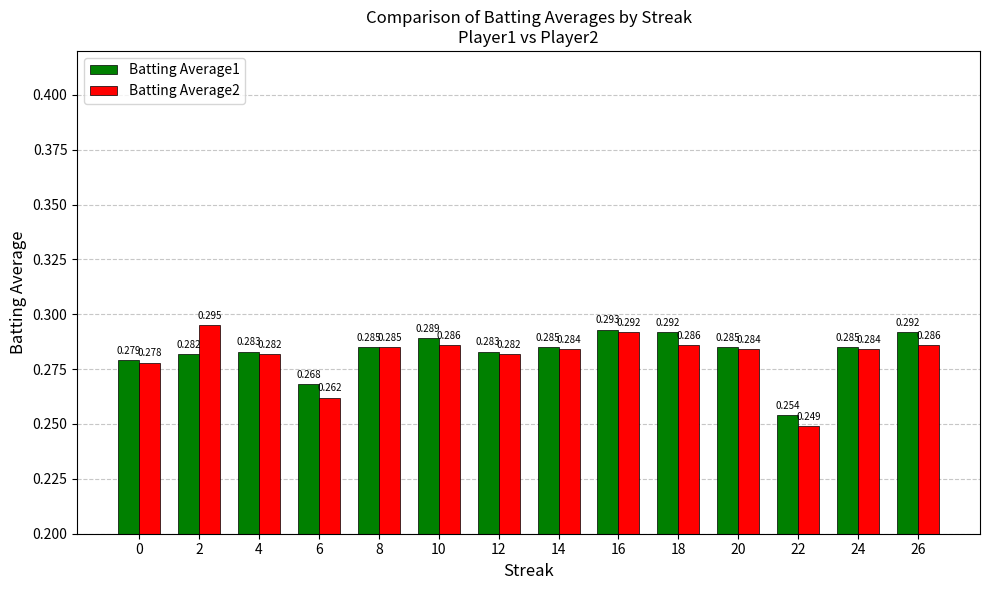

What is the sum of the Batting Average1 values at 0 and 4?

0.6